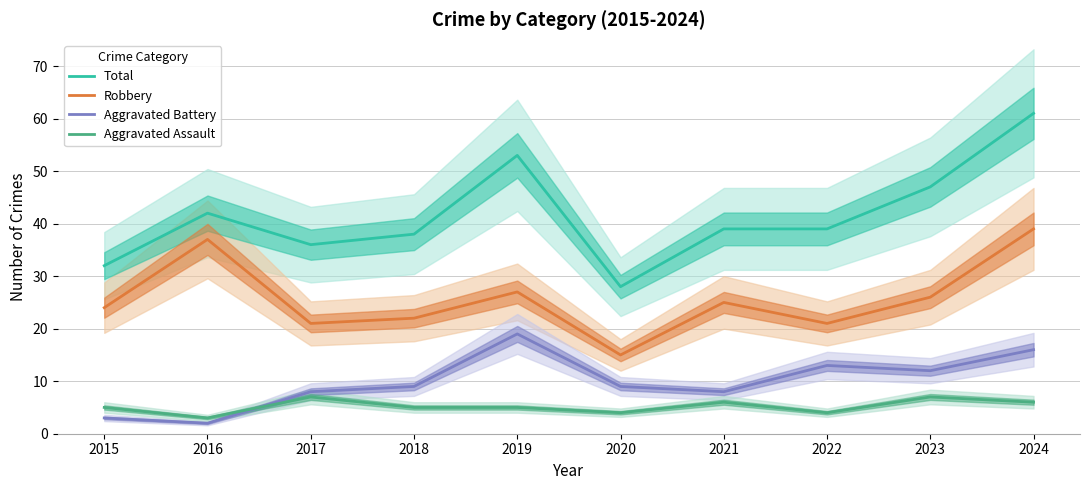

At which category does Aggravated Battery reach its first local peak?

2019